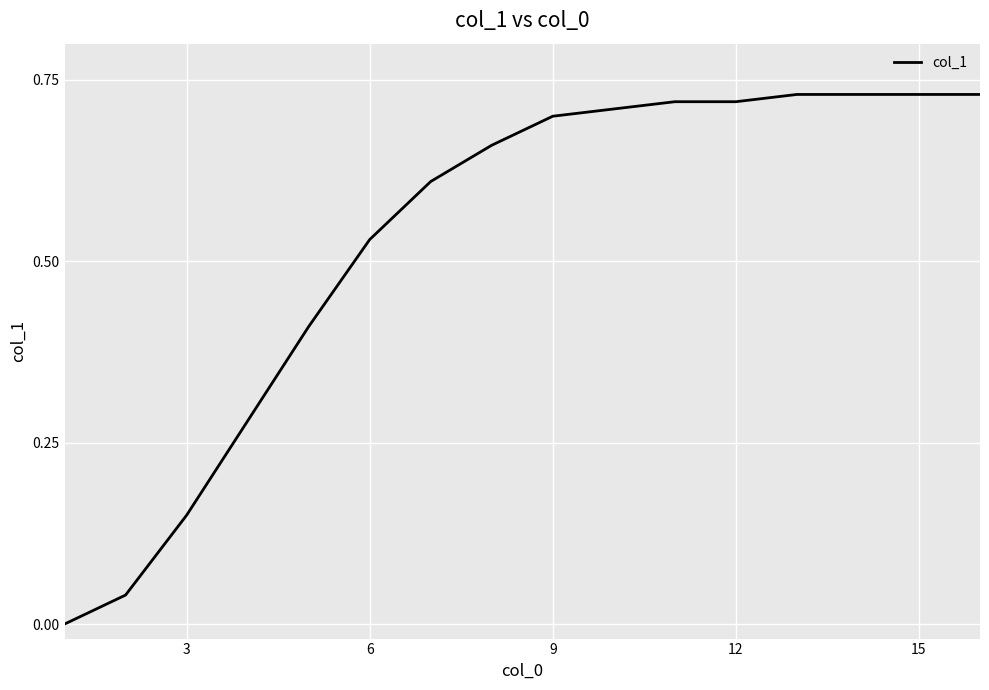

How many lines are shown in the chart?

1